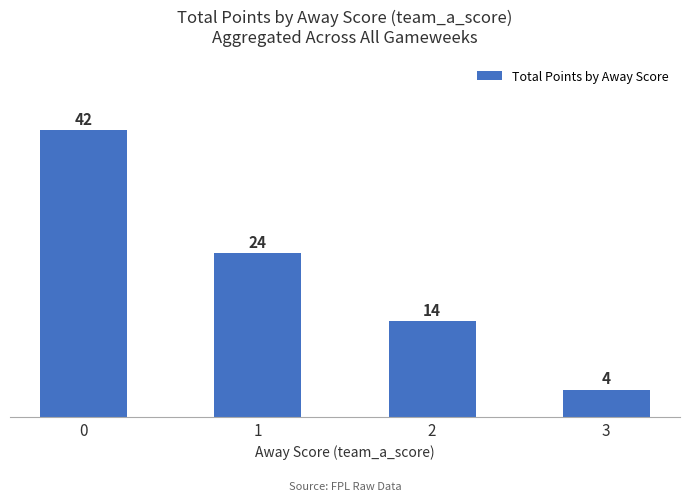

Count the number of data series in this chart.

1